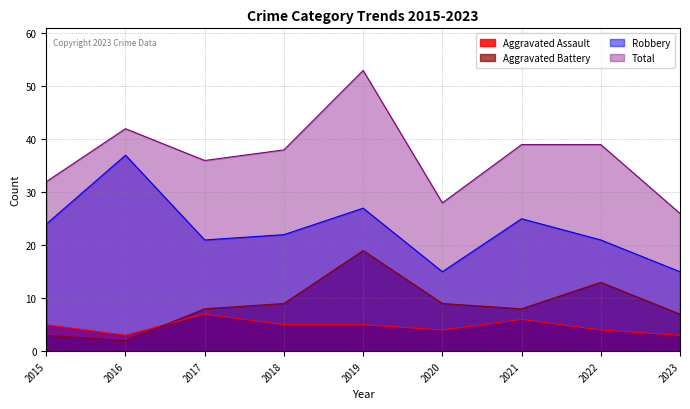

At which label does Aggravated Battery first exceed 8?

2018